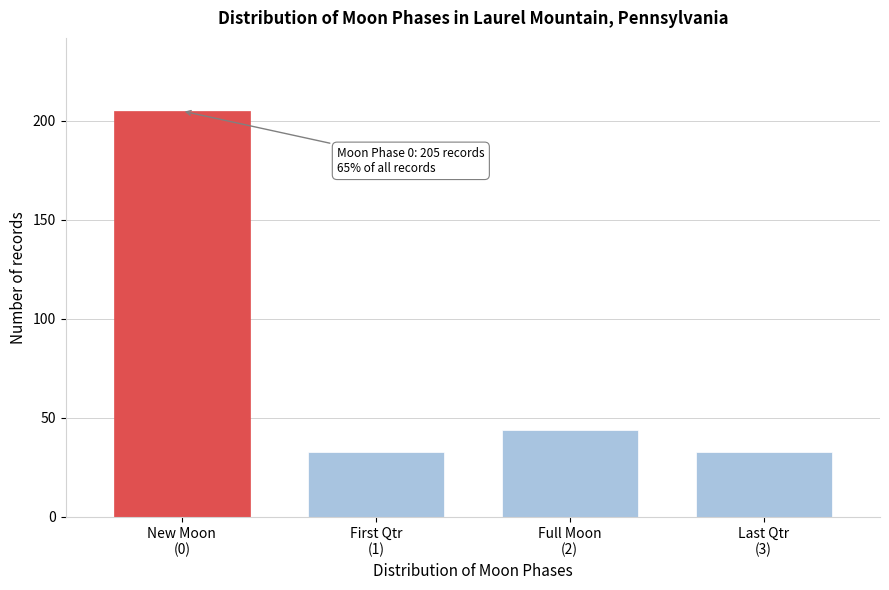

Reading right to left, list all the values displayed in this chart.

33	44	33	205